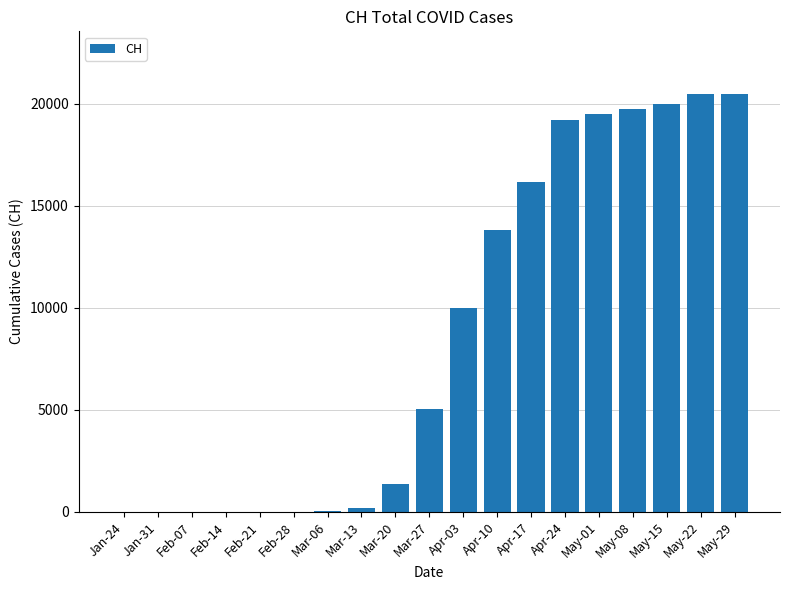

What is the change in value from Jan-31 to May-01?

+19476